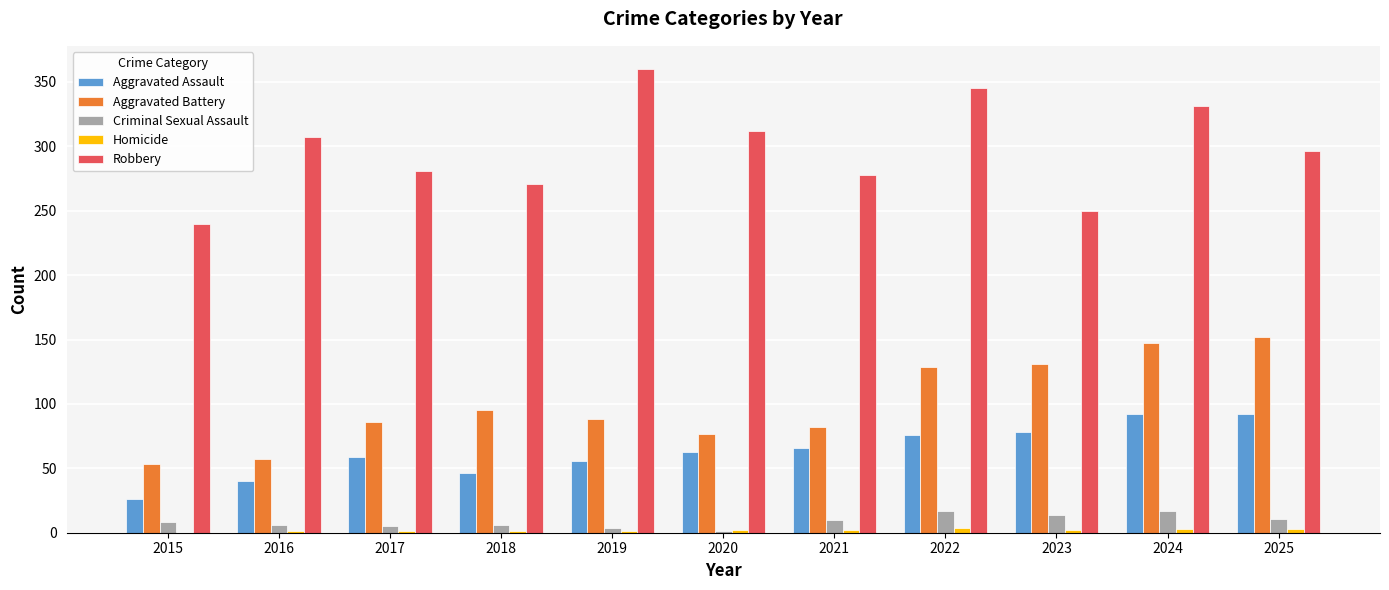

What are all the series names shown in the legend?

Aggravated Assault, Aggravated Battery, Criminal Sexual Assault, Homicide, Robbery